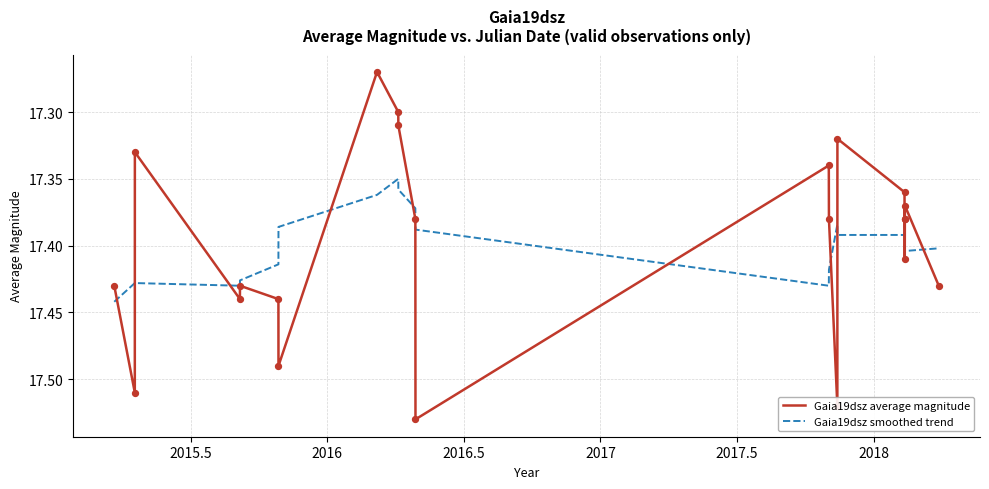

Which series has the largest range (max minus min)?

Gaia19dsz average magnitude